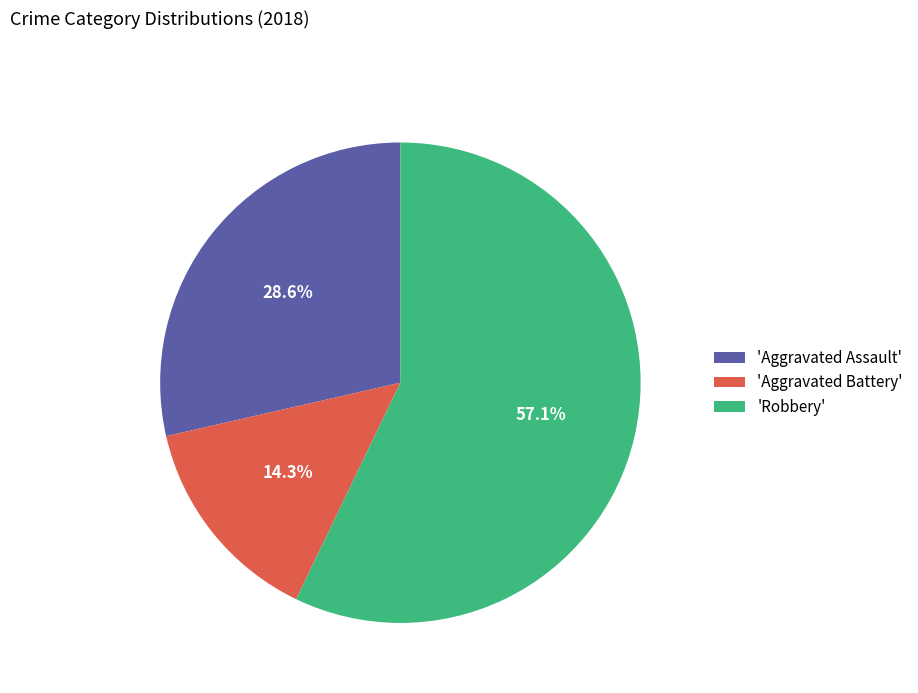

Which category accounts for the majority?

'Robbery'